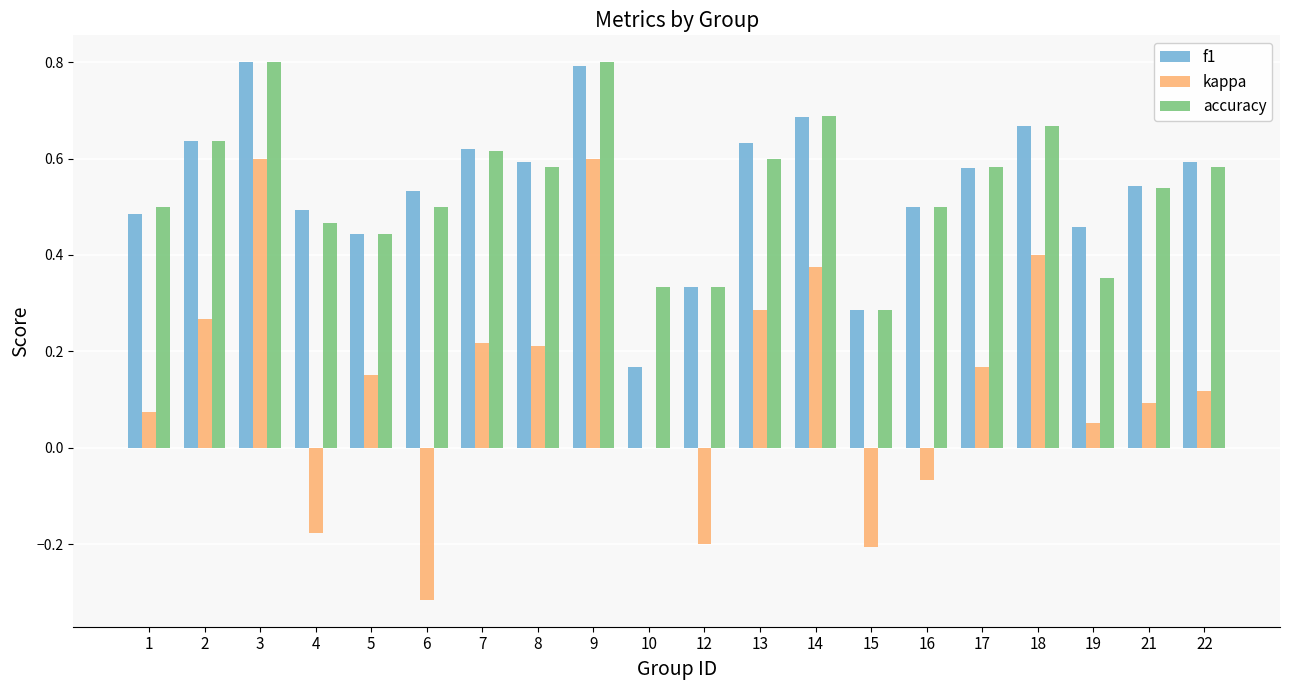

What is the maximum value shown in the chart?

0.8